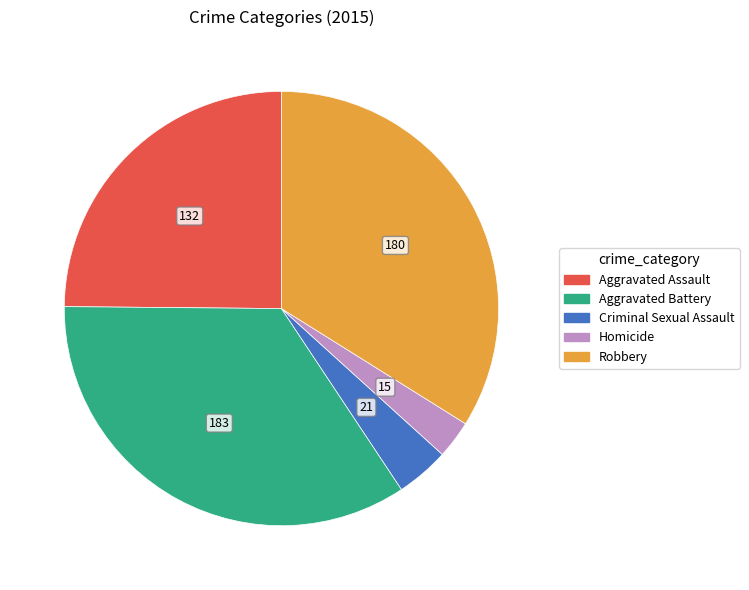

Which slice is the largest?

Aggravated Battery